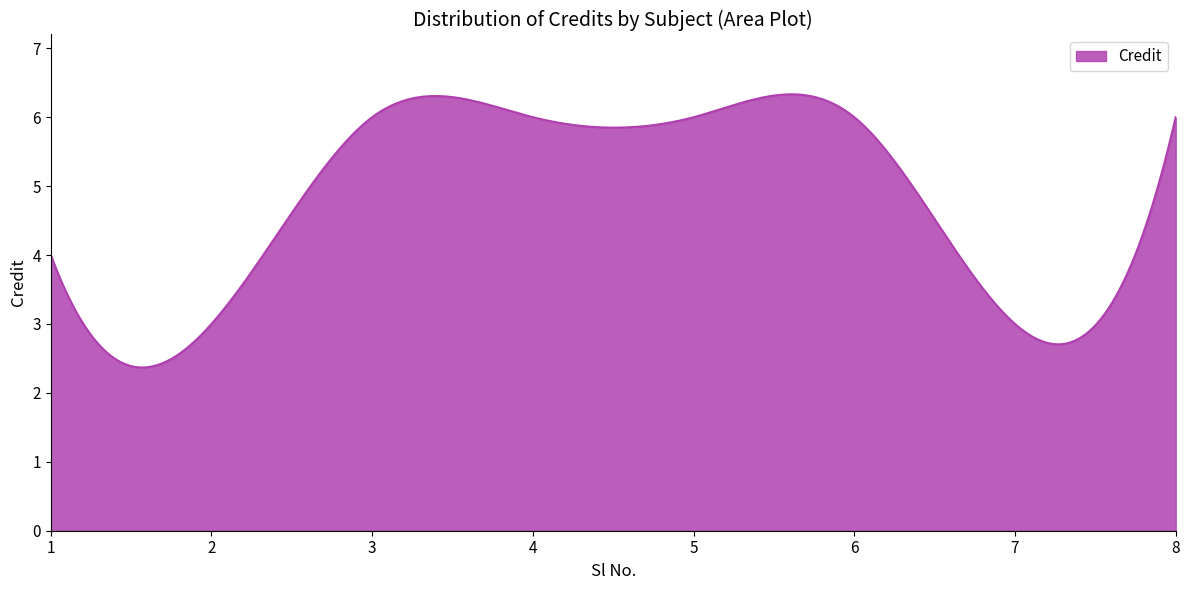

What is the maximum value shown in the chart?

6.3